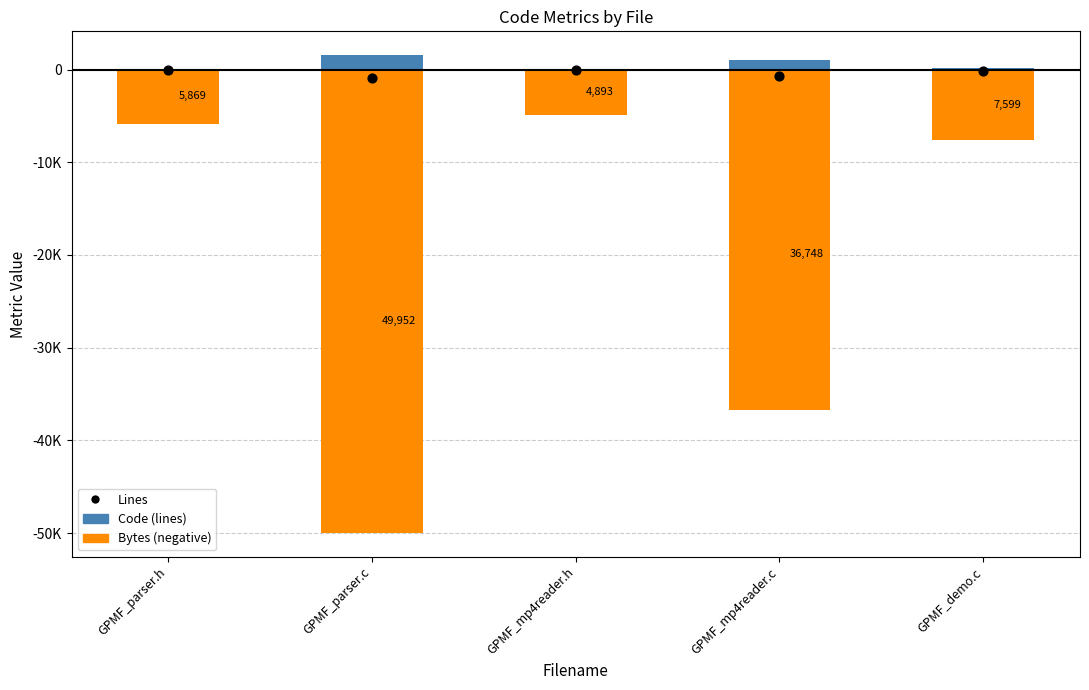

What is the total value across all series at GPMF_demo.c?

-7537.0